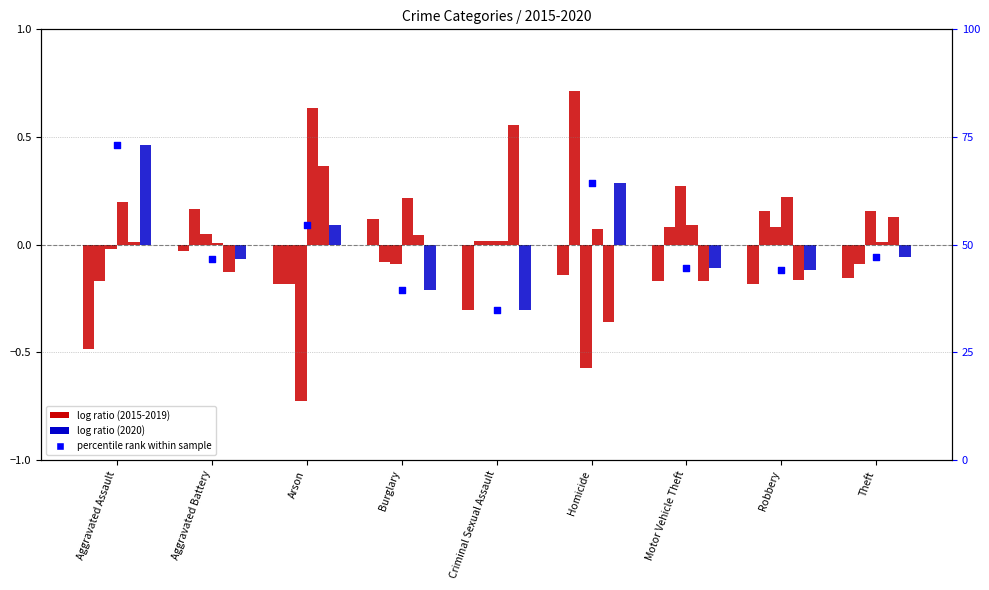

What is the change in value from Criminal Sexual Assault to Theft?

+12.4